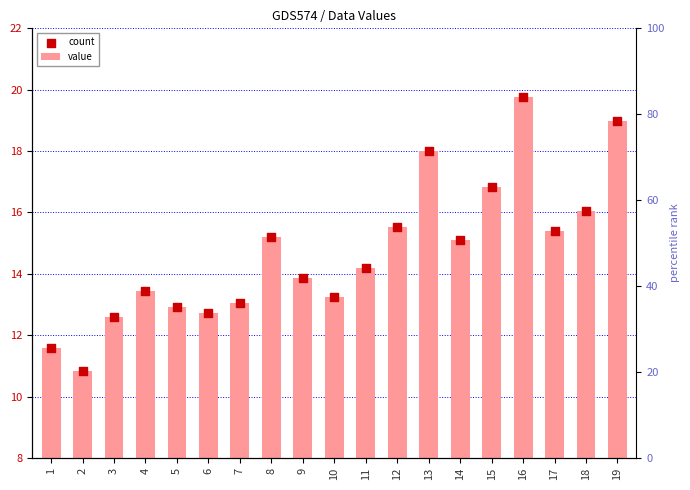

At how many categories does at least one series exceed 19?

1